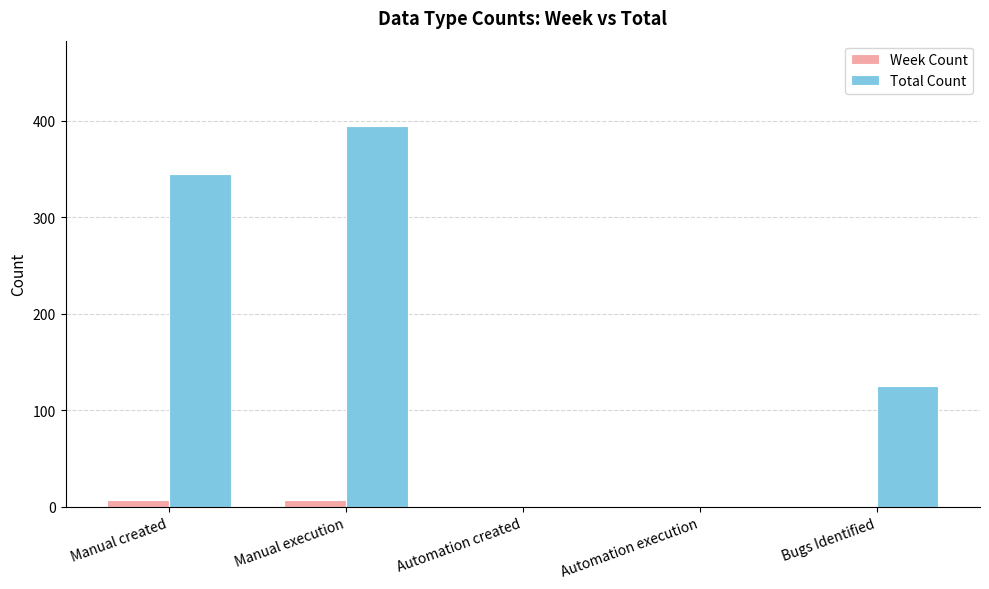

Which label corresponds to the largest value in the chart?

Manual execution